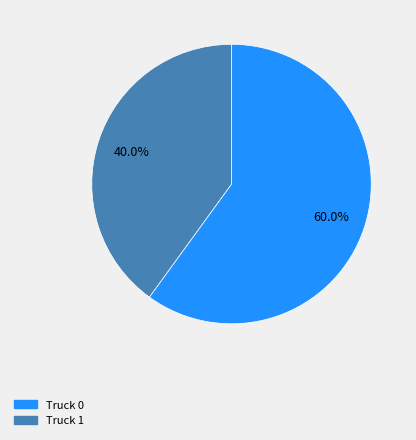

To the nearest percent, what portion does Truck 1 represent?

40%